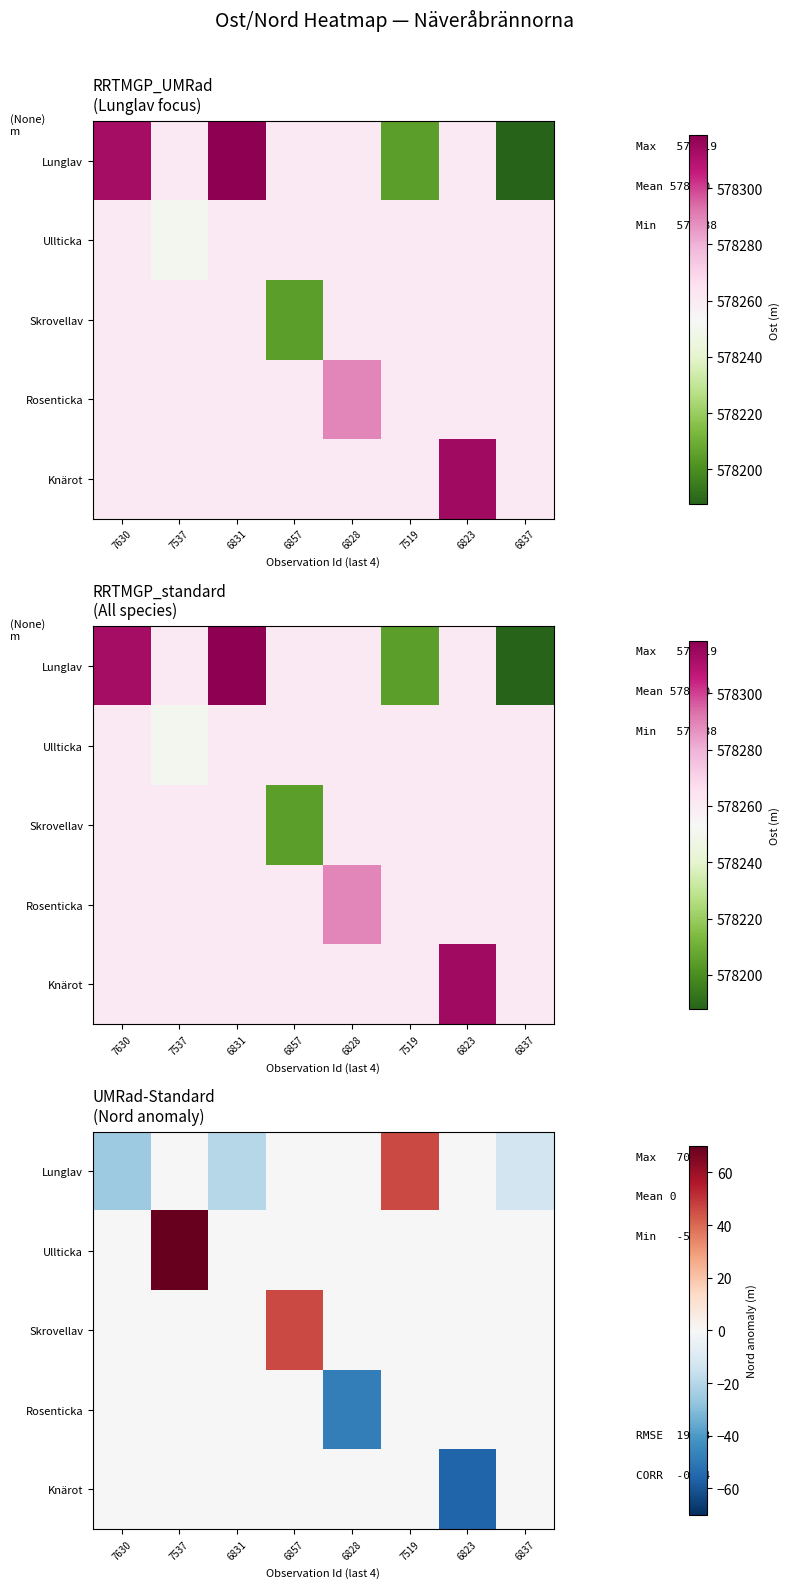

What is the sum of all Lunglav values?

-12.3